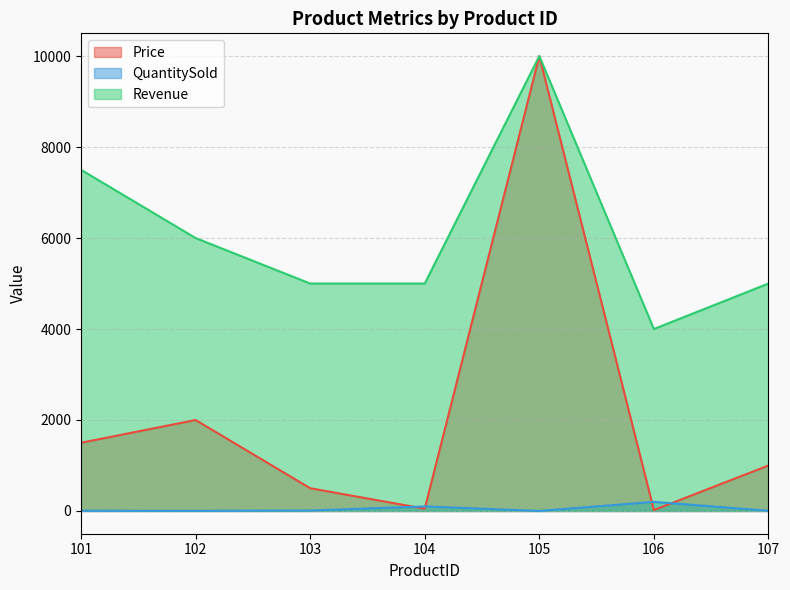

Does the chart have visible grid lines?

Yes